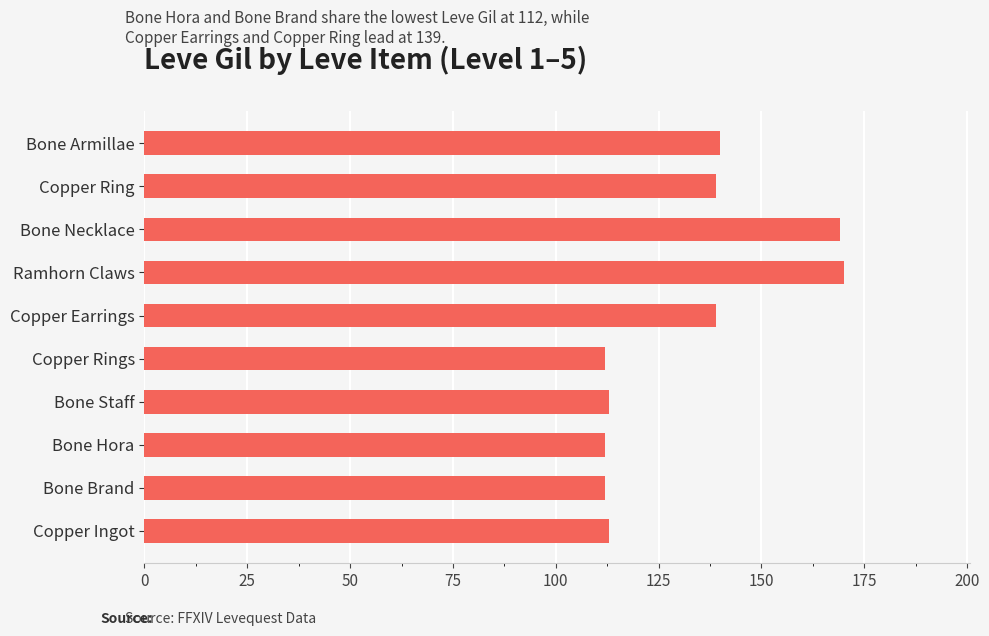

What is the difference between the second highest and second lowest values?

57